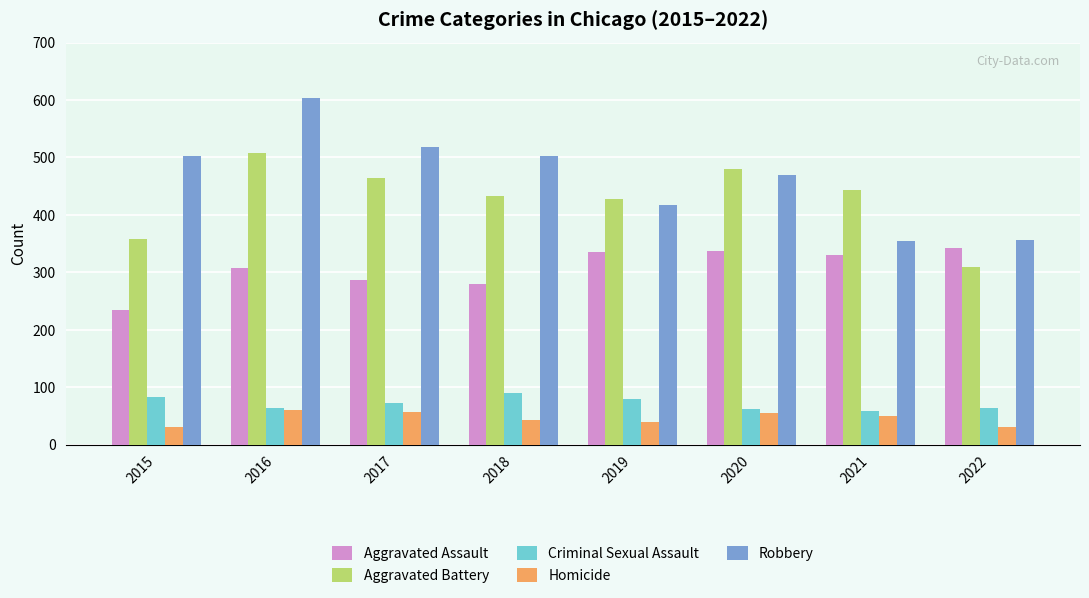

The value of Aggravated Assault at 2021 is 146. True or false?

False